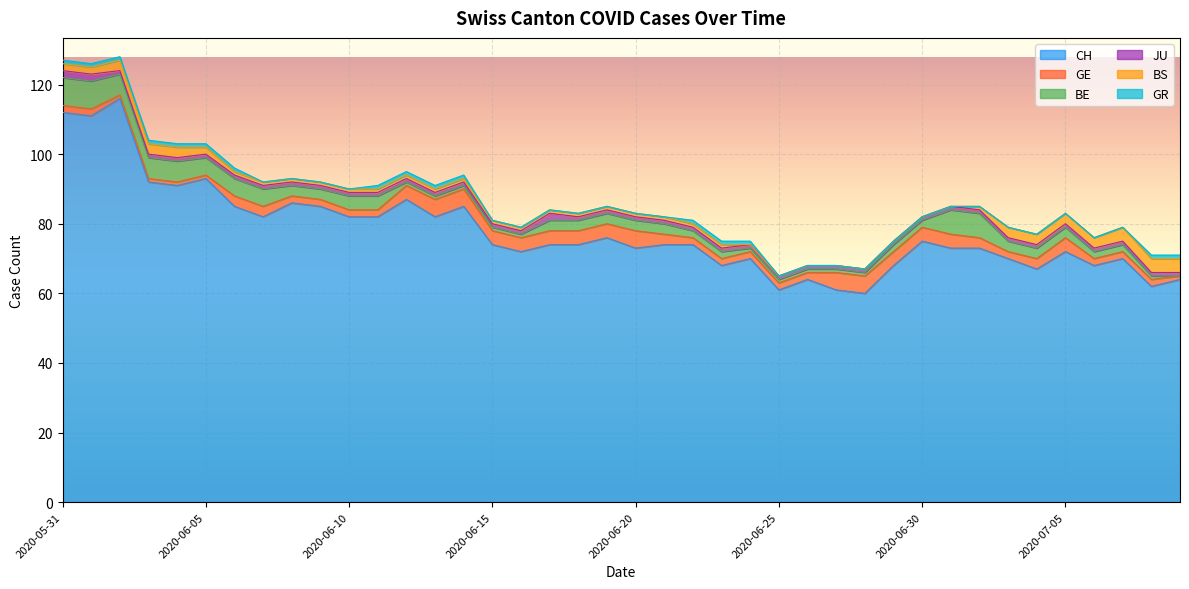

The value of GR at 2020-06-25 is -1. True or false?

False